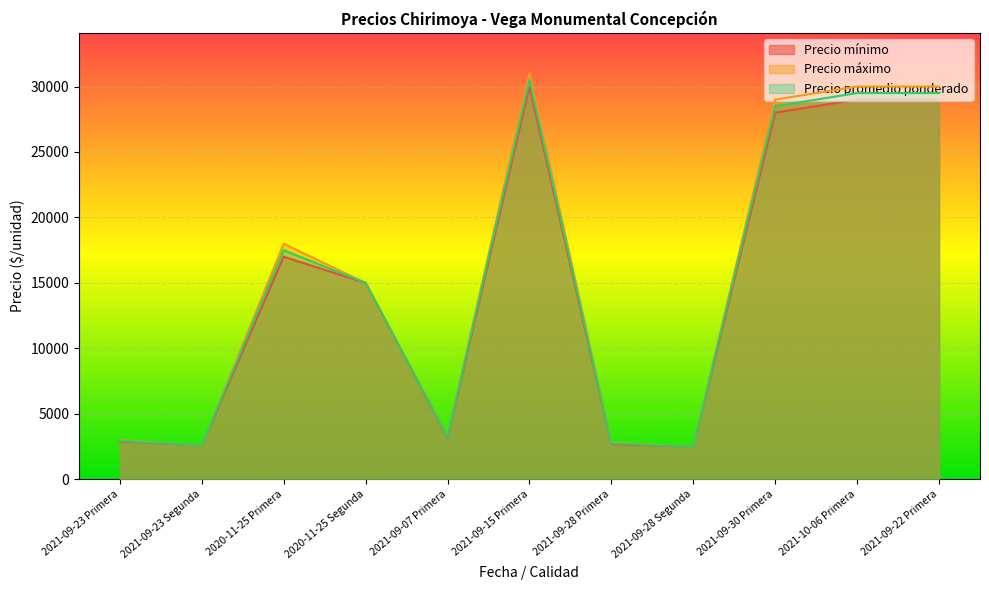

At which category is the sum across all series the highest?

2021-09-15 Primera